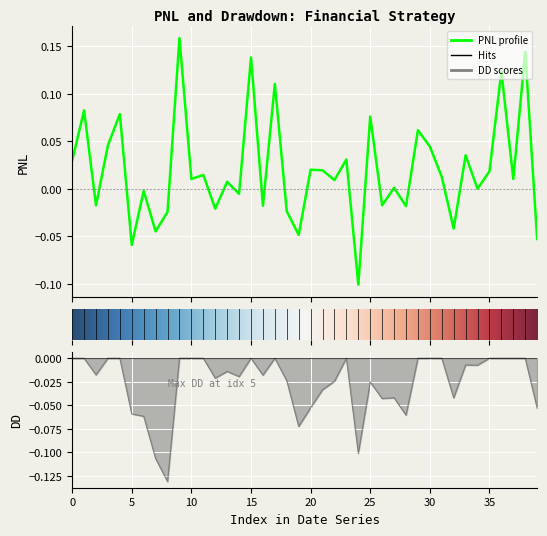

In PNL, how many points are higher than both neighbors (excluding endpoints)?

16